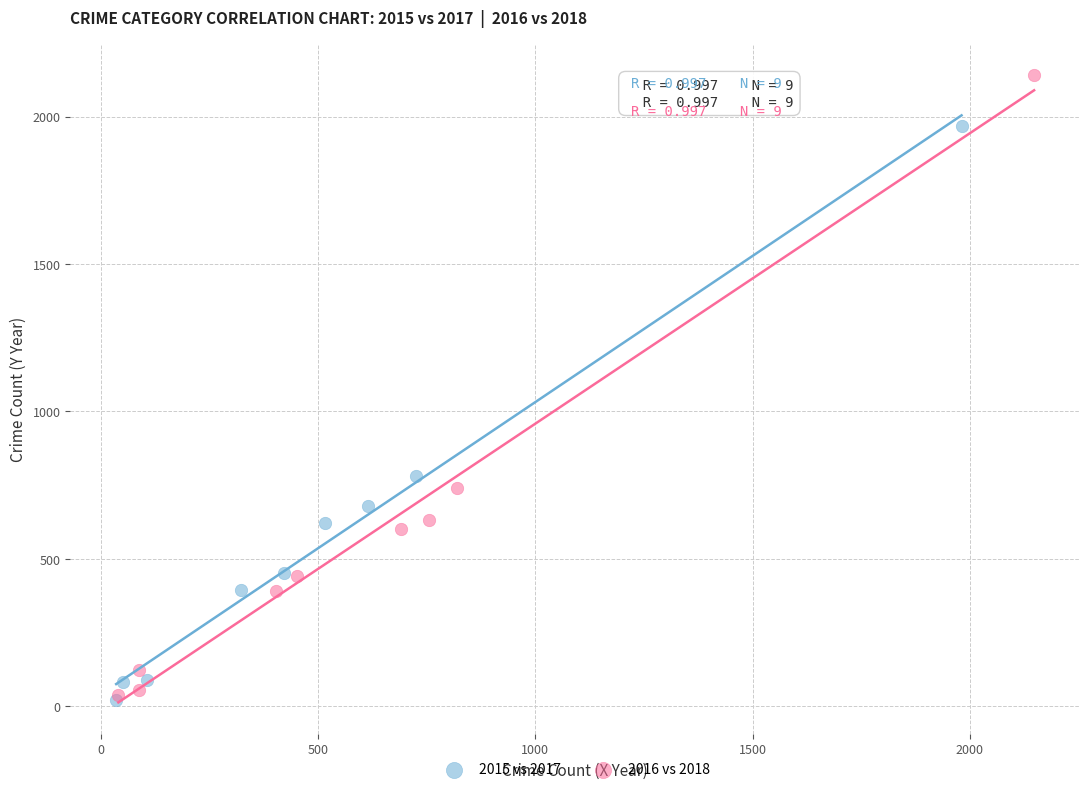

Which series has the widest spread of Y values?

2016 vs 2018